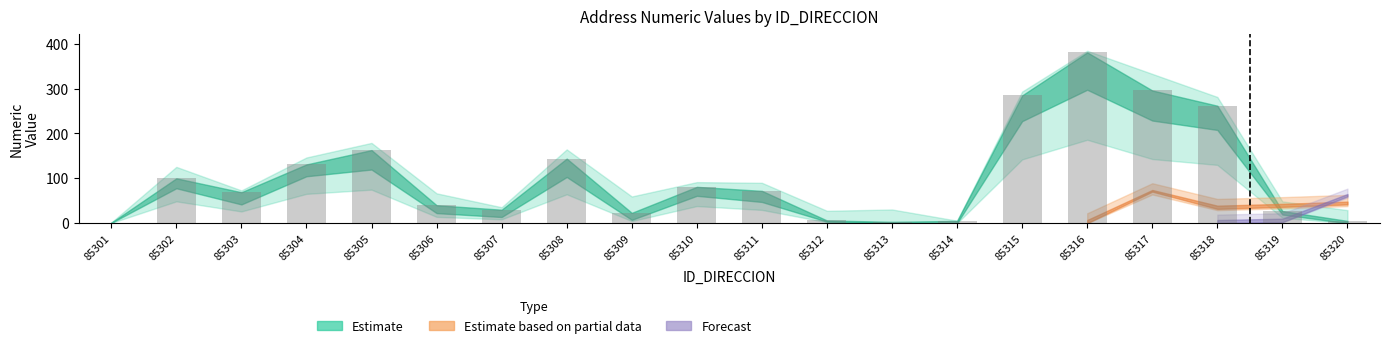

The chart shows a value of 163 at 85305. True or false?

True